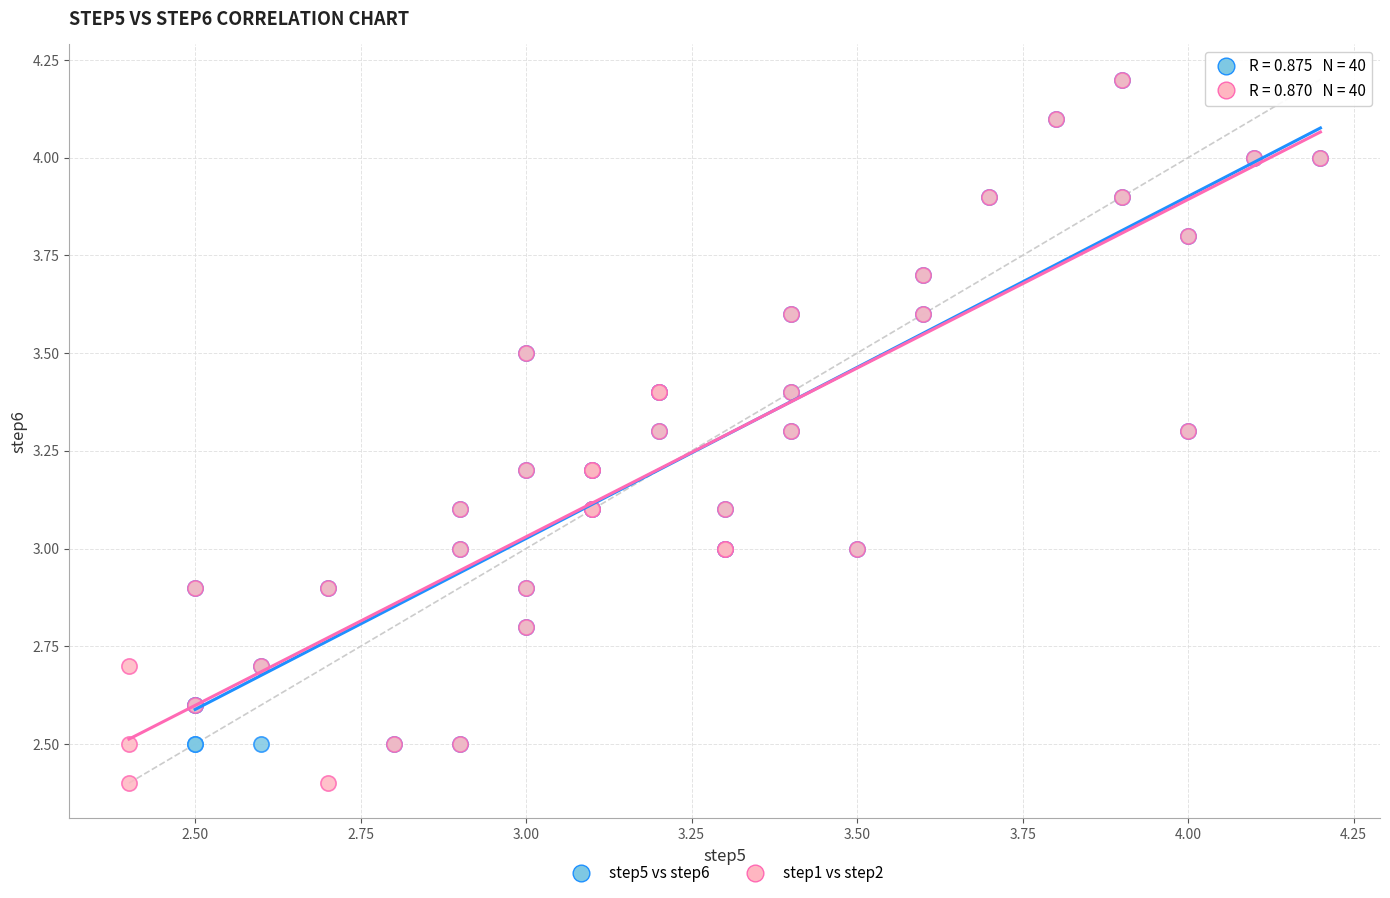

Which series has the largest Y range (max minus min)?

step1 vs step2